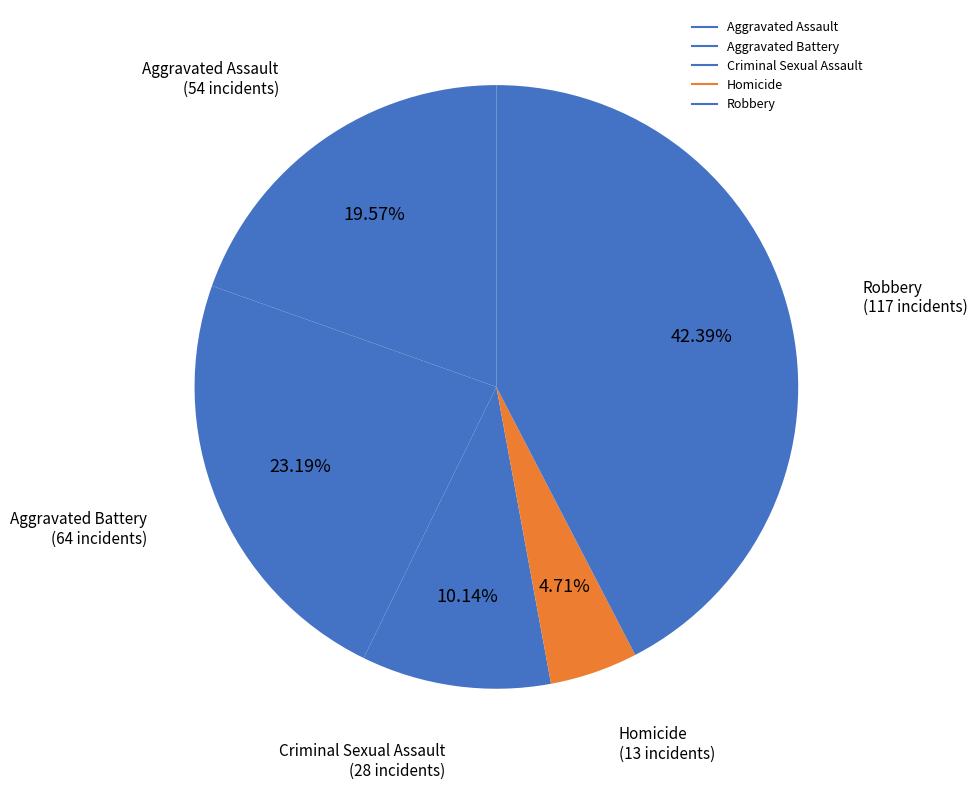

Count the number of slices in the pie.

5